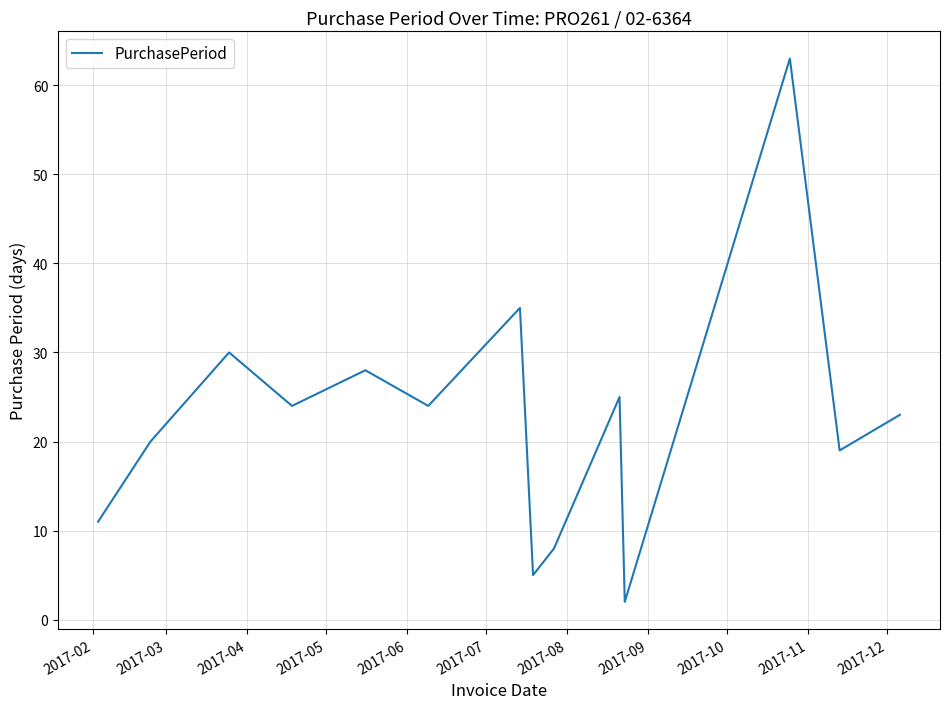

What is the maximum value shown in the chart?

63